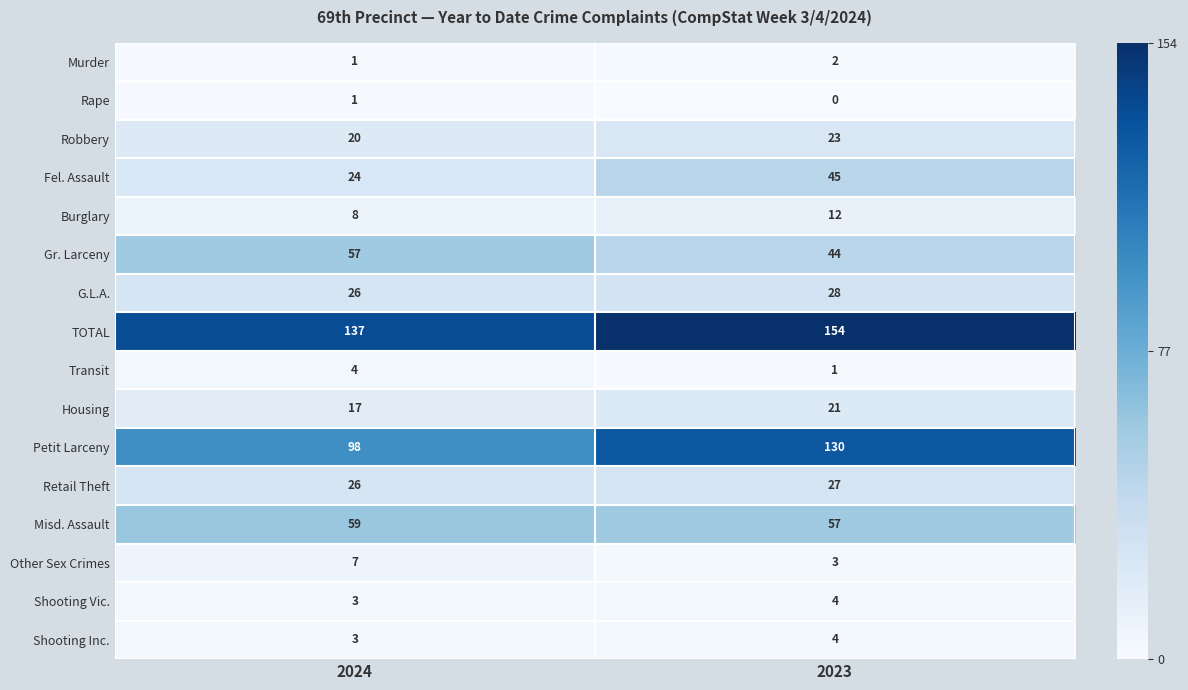

What is the approximate value of Fel. Assault at 2023?

45